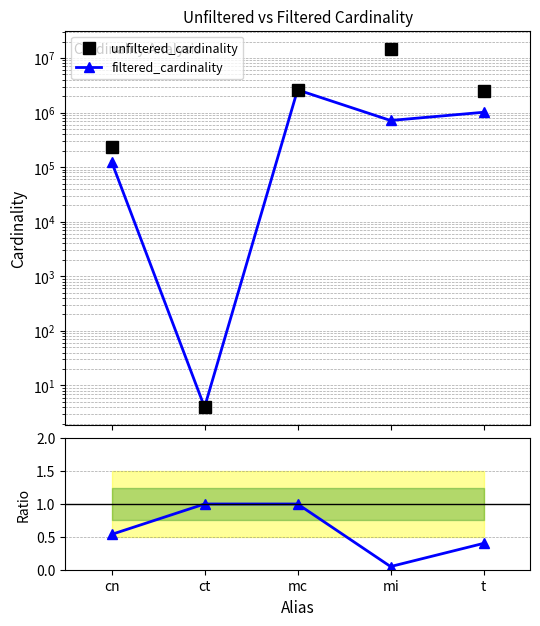

Which series has the largest total across all categories?

unfiltered_cardinality